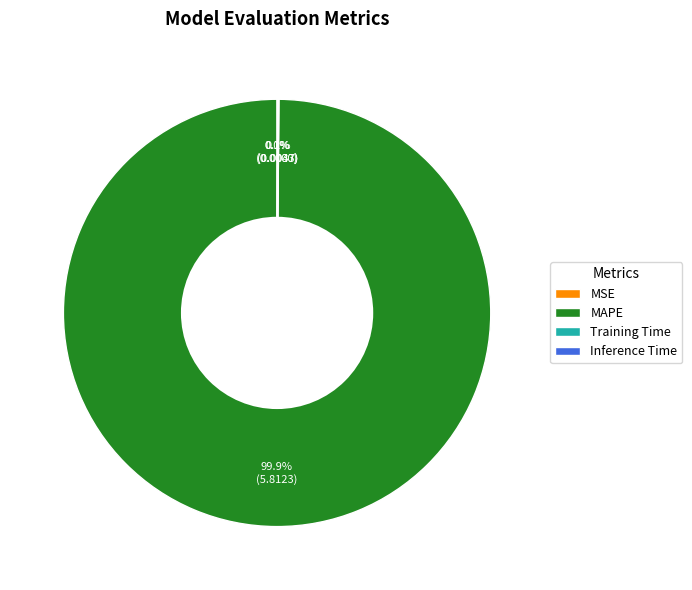

Which slice represents more than half of the pie?

MAPE